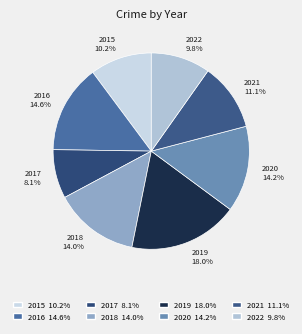

The 2021 slice represents 21% of the pie. True or false?

False